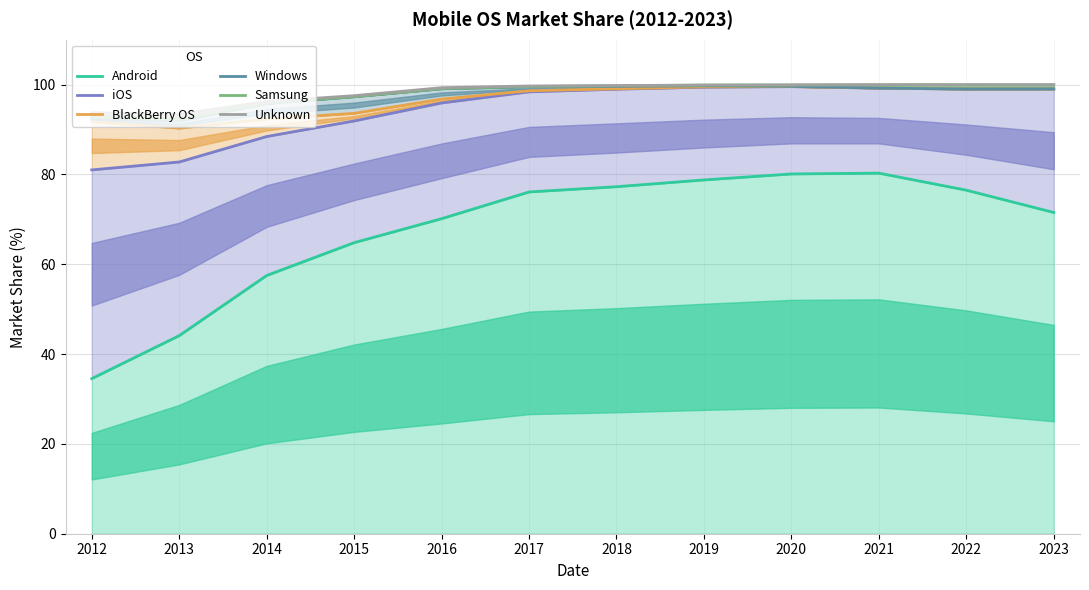

True or false: iOS and BlackBerry OS cross at least once.

False